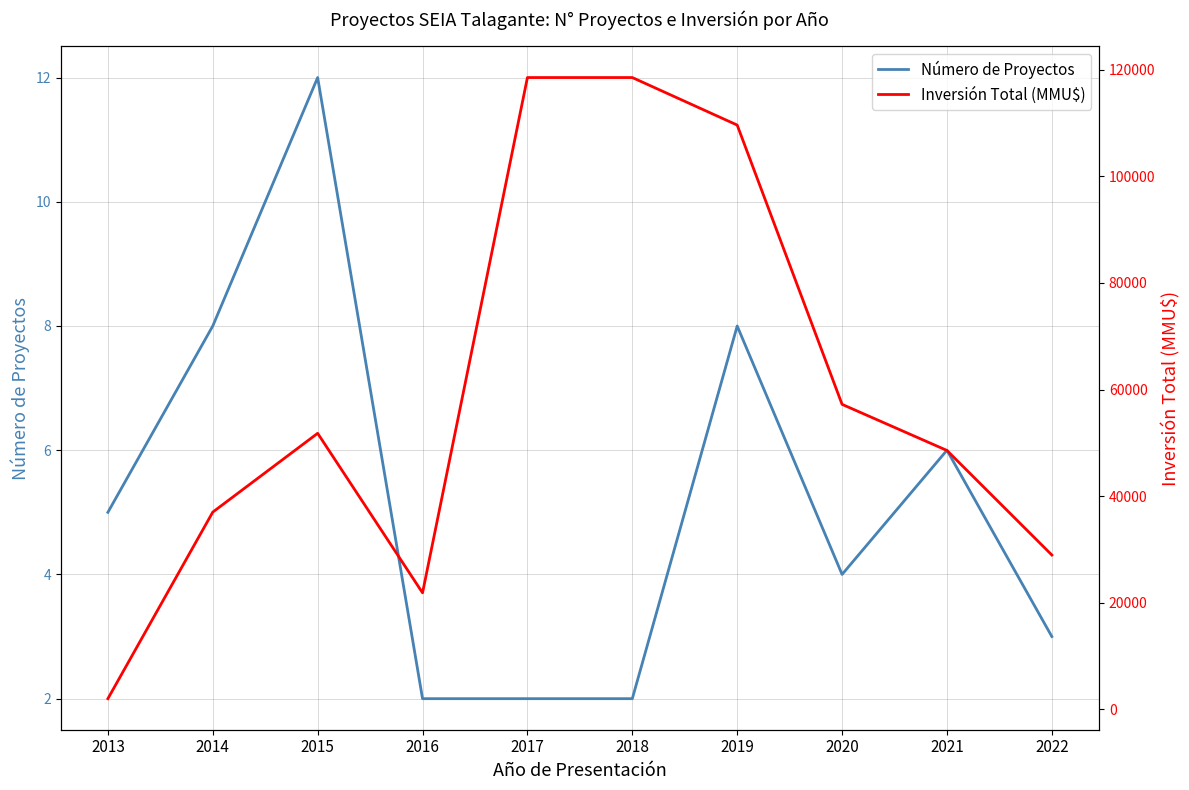

Reading right to left, list all the values displayed in this chart.

Número de Proyectos: 2022=3	2021=6	2020=4	2019=8	2018=2	2017=2	2016=2	2015=12	2014=8	2013=5
Inversión Total (MMU$): 2022=28950	2021=48566	2020=57213	2019=109610	2018=118526	2017=118526	2016=21855	2015=51784	2014=37000	2013=2000